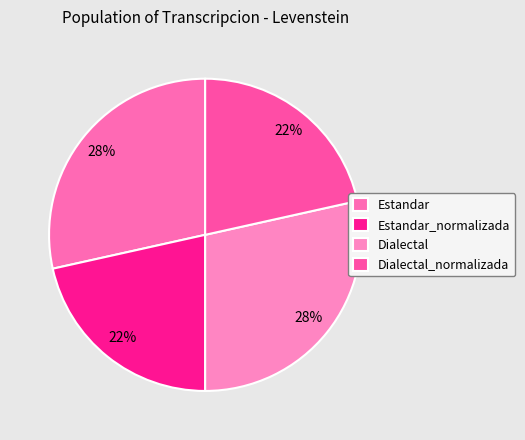

Does Estandar represent more than half of the total?

No